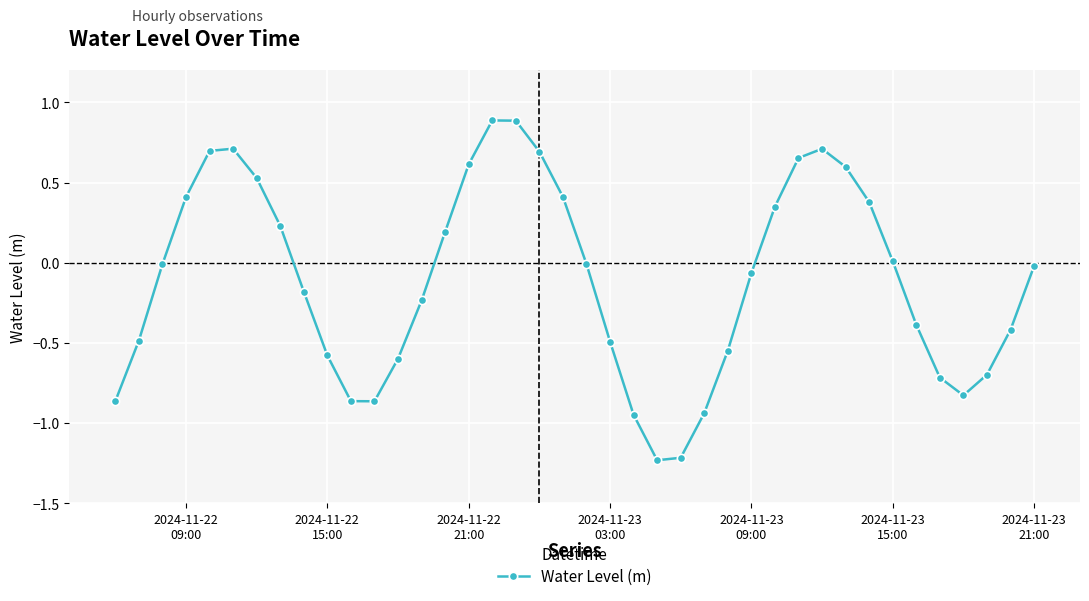

True or false: the data has more than 1 interior local peaks.

True